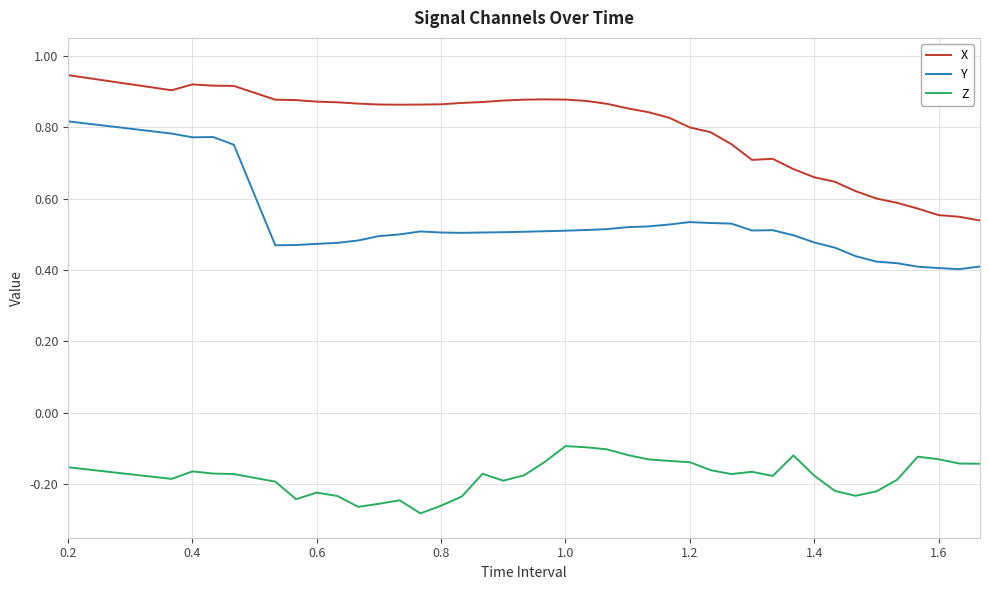

Which series has the largest total across all categories?

X